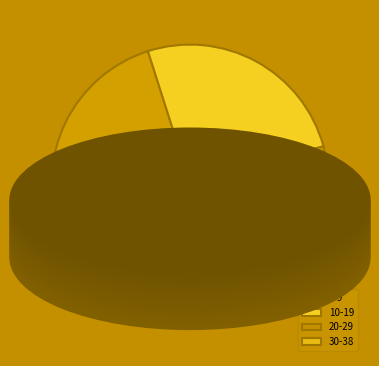

How many segments does this pie chart have?

4